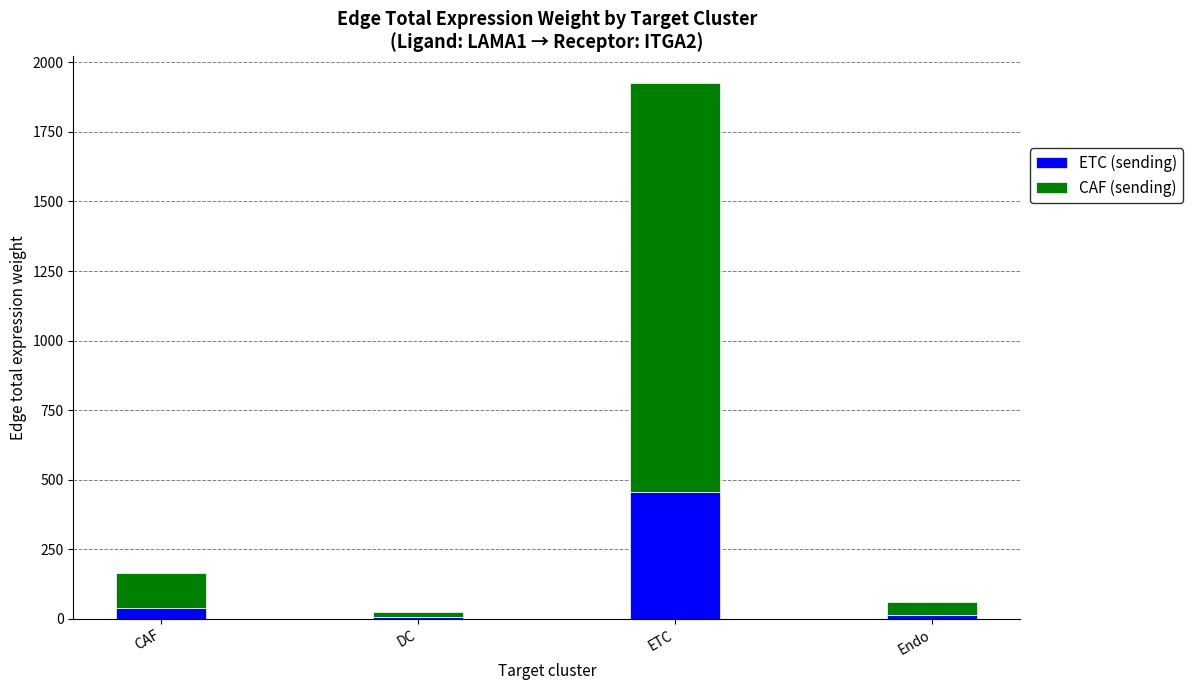

True or false: ETC (sending) has a value of 5.4 at DC.

True